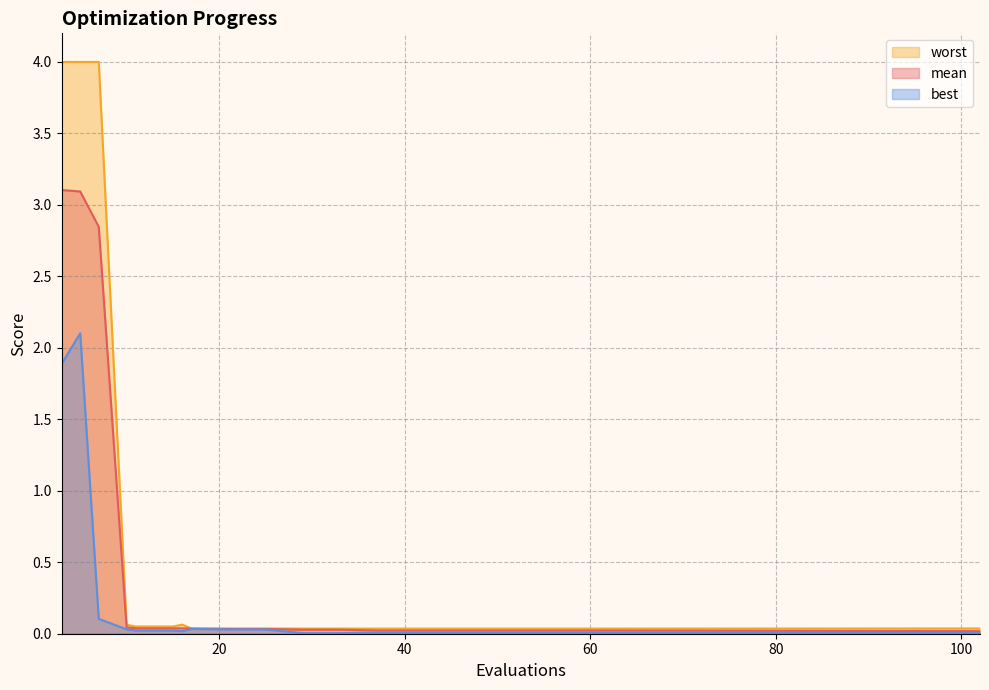

True or false: best and worst cross at least once.

False